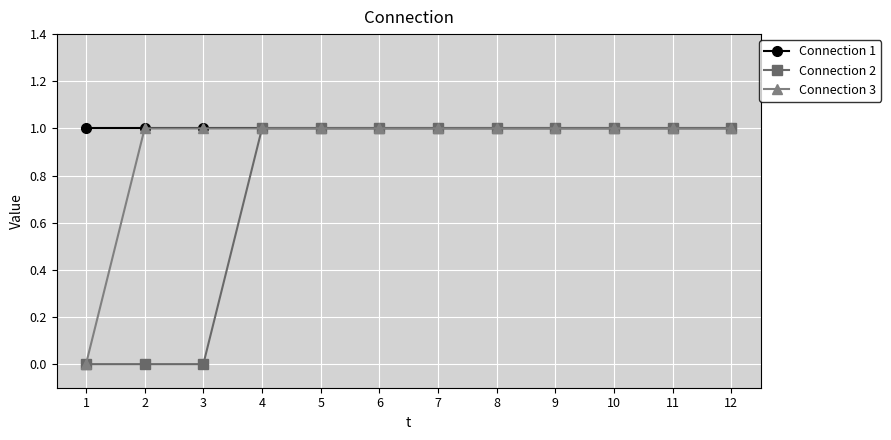

What are all the series names shown in the legend?

Connection 1, Connection 2, Connection 3